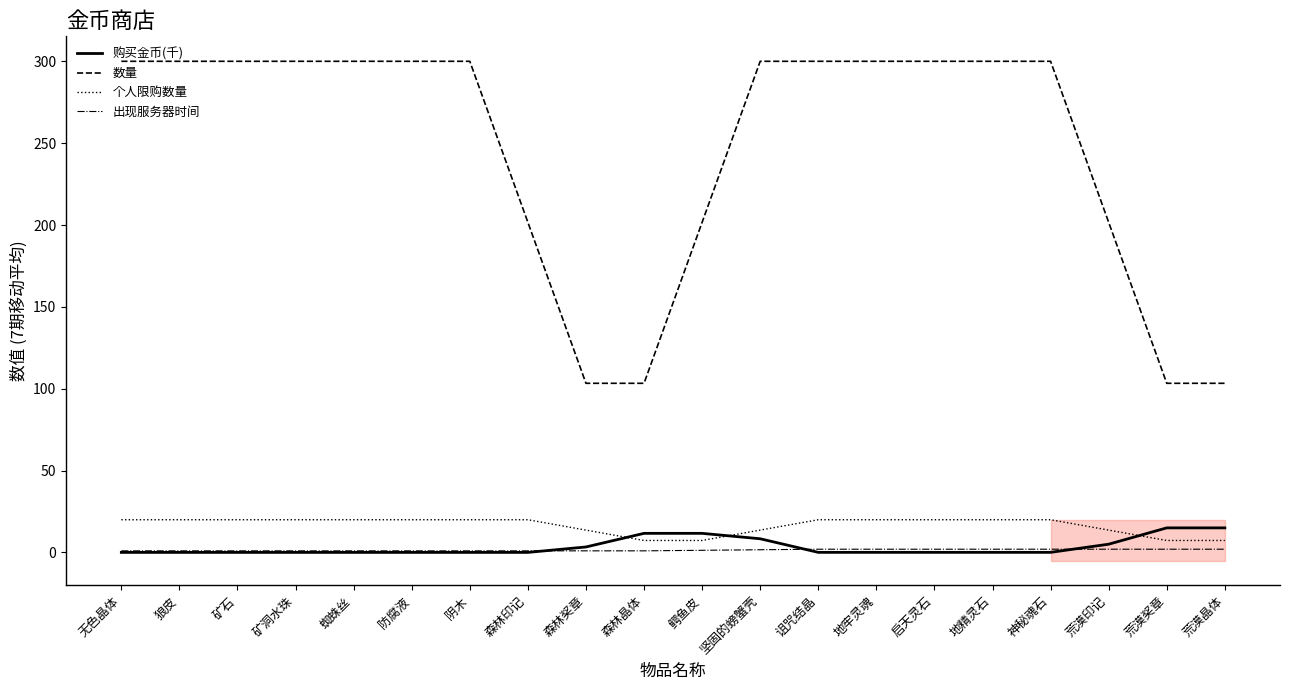

What is the value of the 个人限购数量 point at the 3rd from the left?

20.0